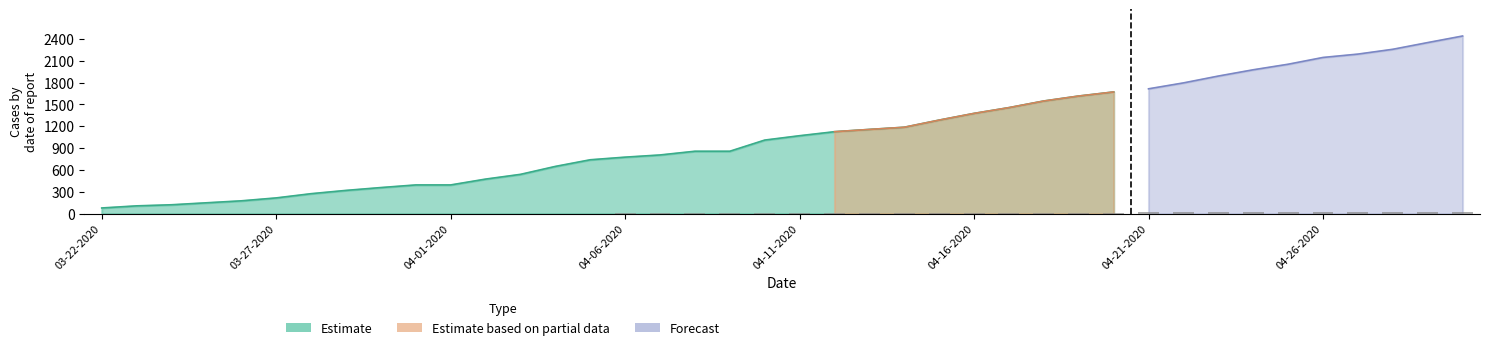

What position from the right is 04-19-2020?

12